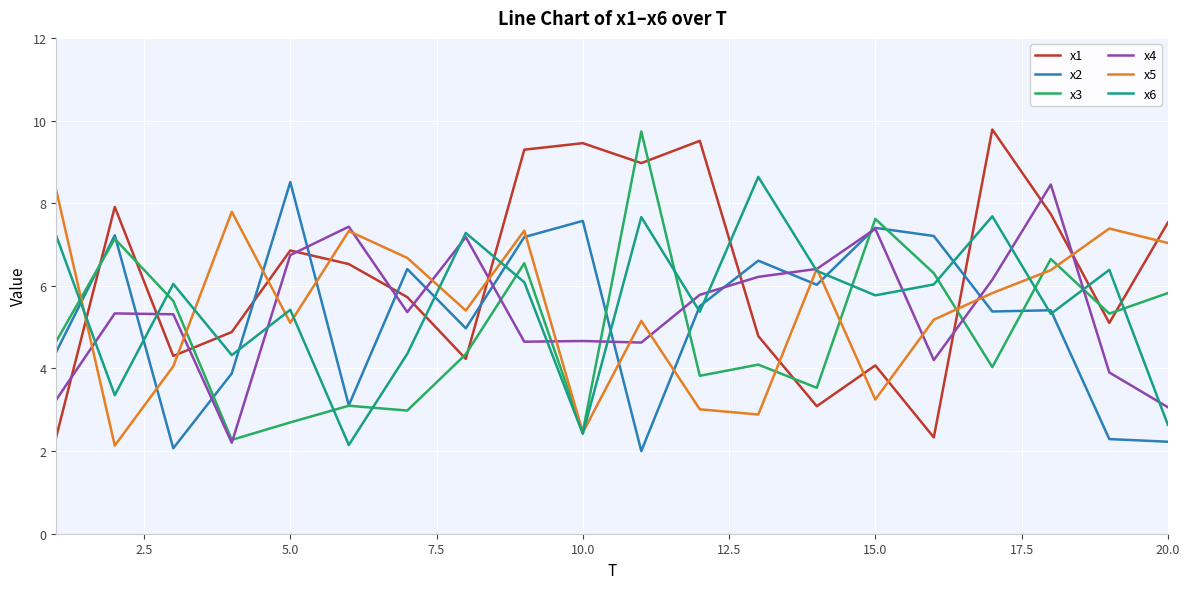

What is the maximum value for x3?

9.7